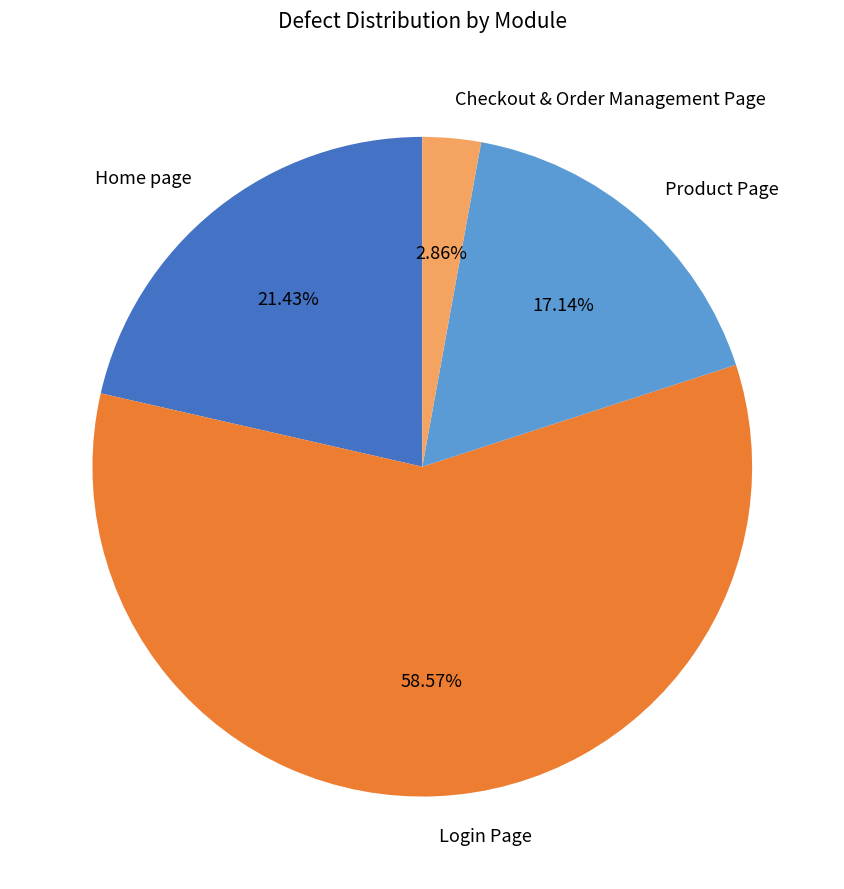

How many slices are in this pie chart?

4